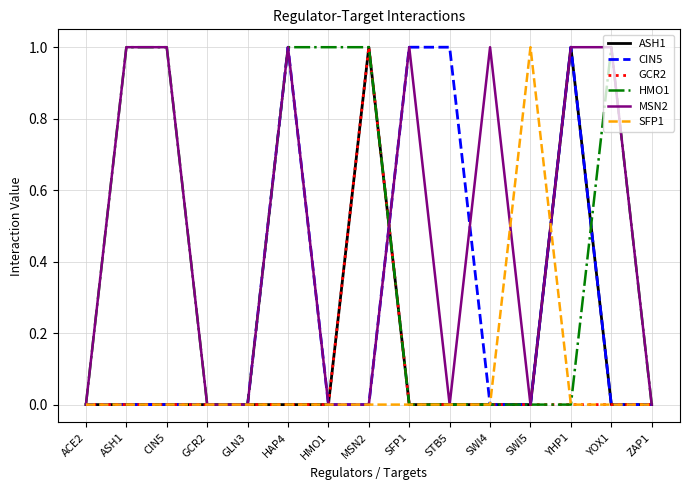

True or false: GCR2 has a value of 0 at STB5.

True